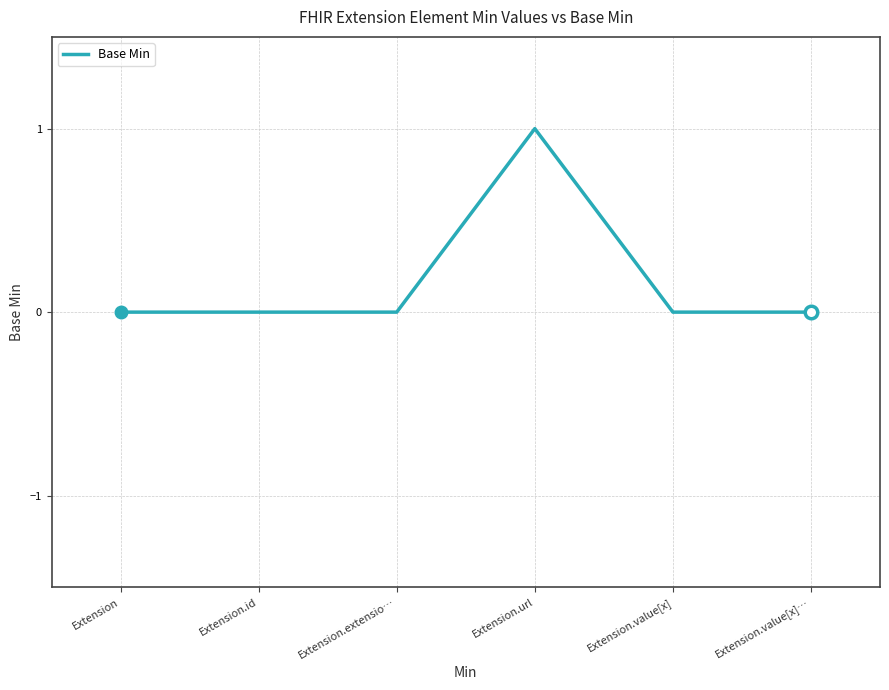

How many lines are shown in the chart?

1